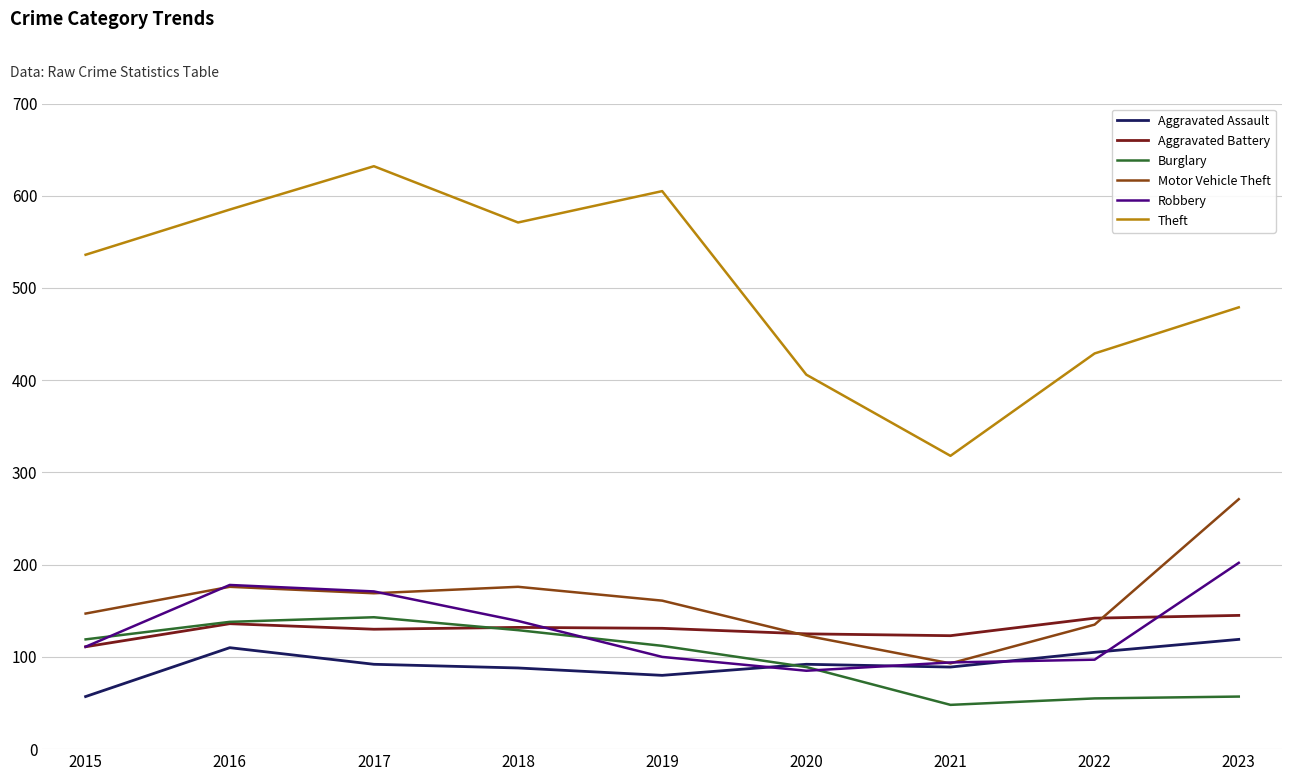

What value does the Robbery series have at 2022, to the nearest 10?

100